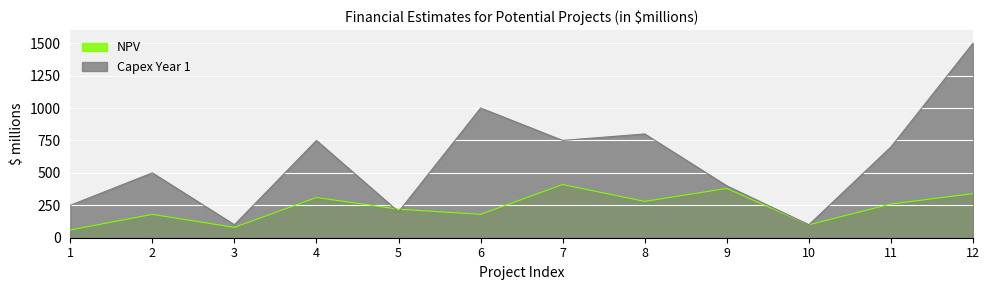

List the labels in order of NPV value, smallest first.

1, 3, 10, 2, 6, 5, 11, 8, 4, 12, 9, 7